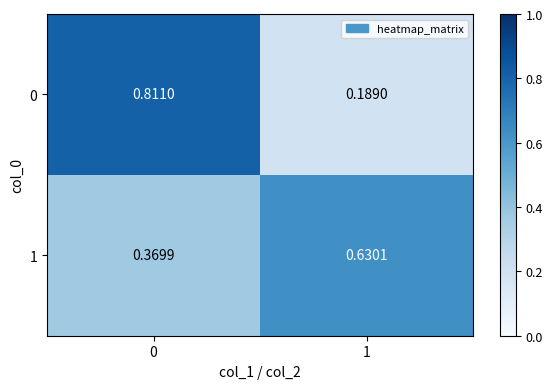

Is the value of 0 at 0 greater than the value of 1 at 0?

Yes